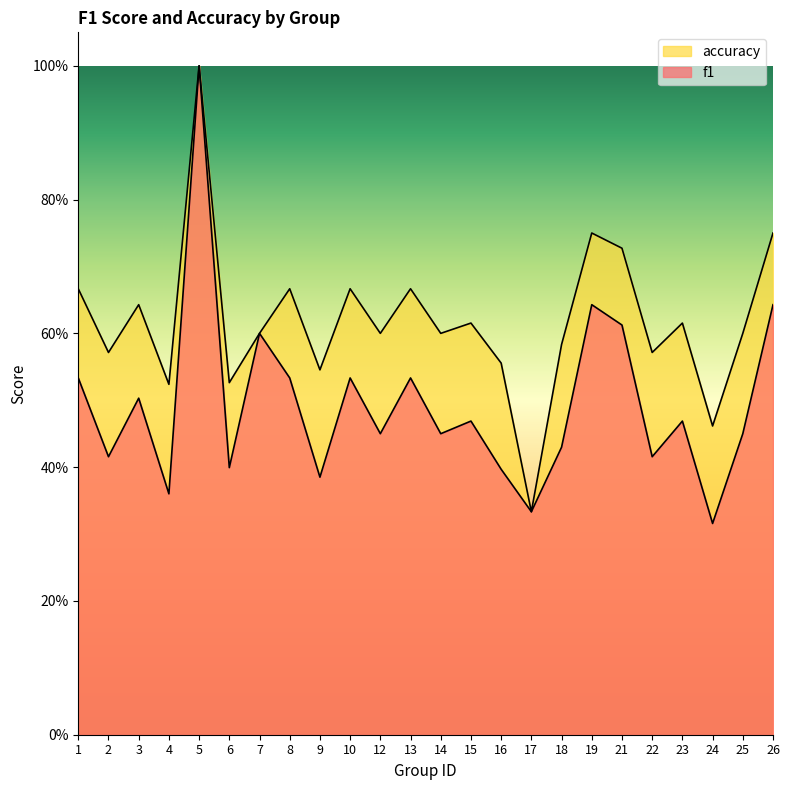

Is the value of accuracy at 22 greater than the value of f1 at 12?

Yes